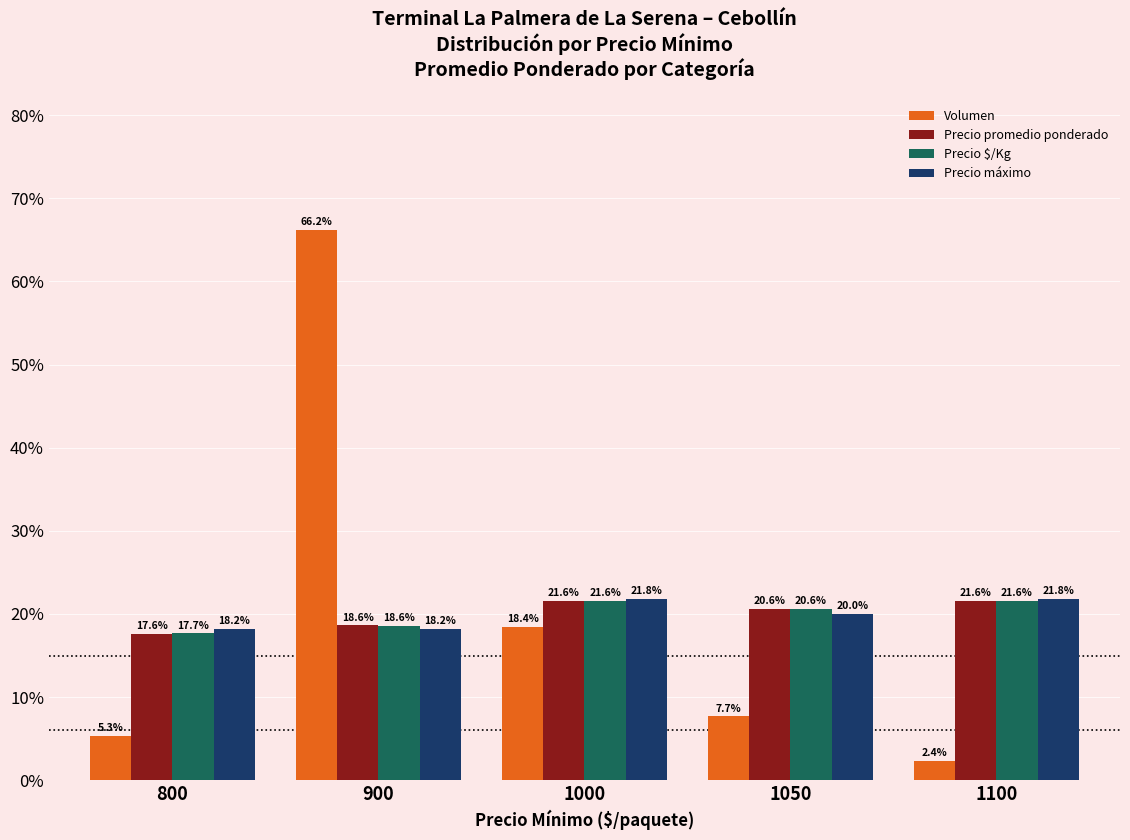

Between 900 and 1050, which series saw the biggest shift?

Volumen